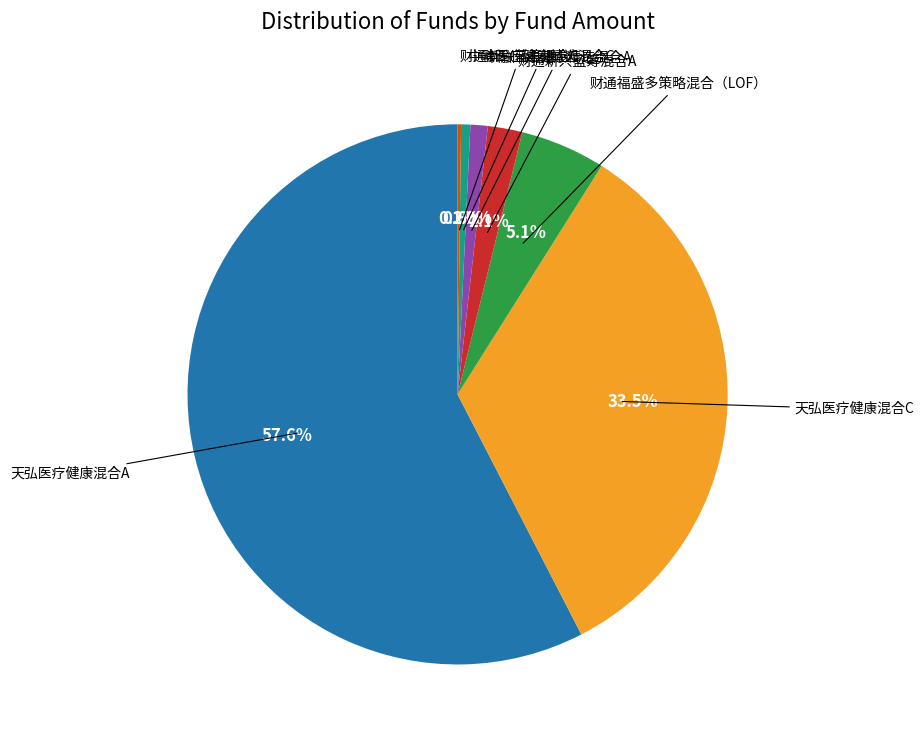

Is there any slice that represents more than half of the pie?

Yes